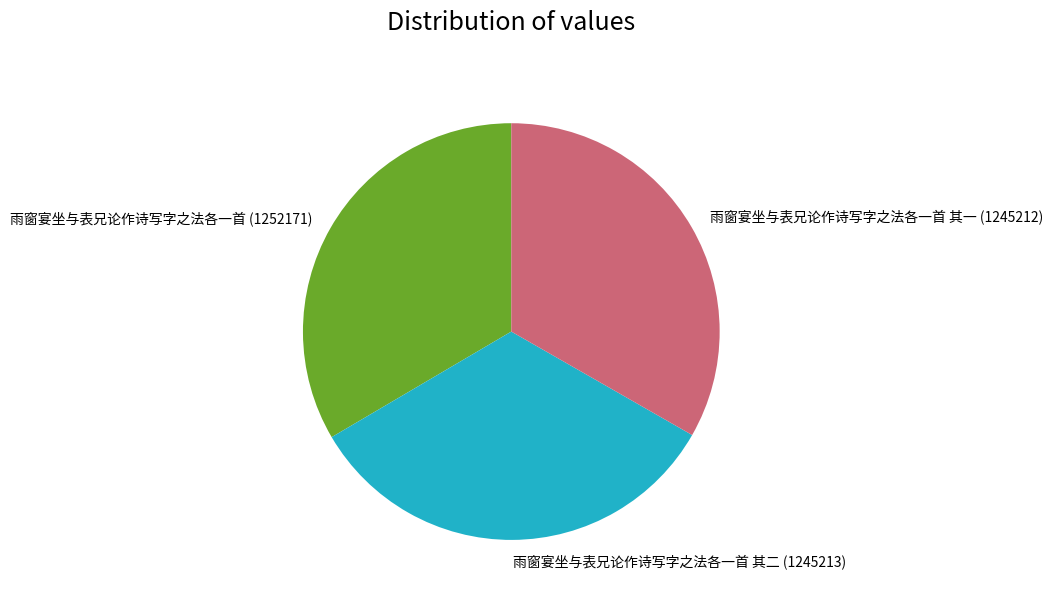

Is 雨窗宴坐与表兄论作诗写字之法各一首 其一 (1245212) the majority of the pie?

No